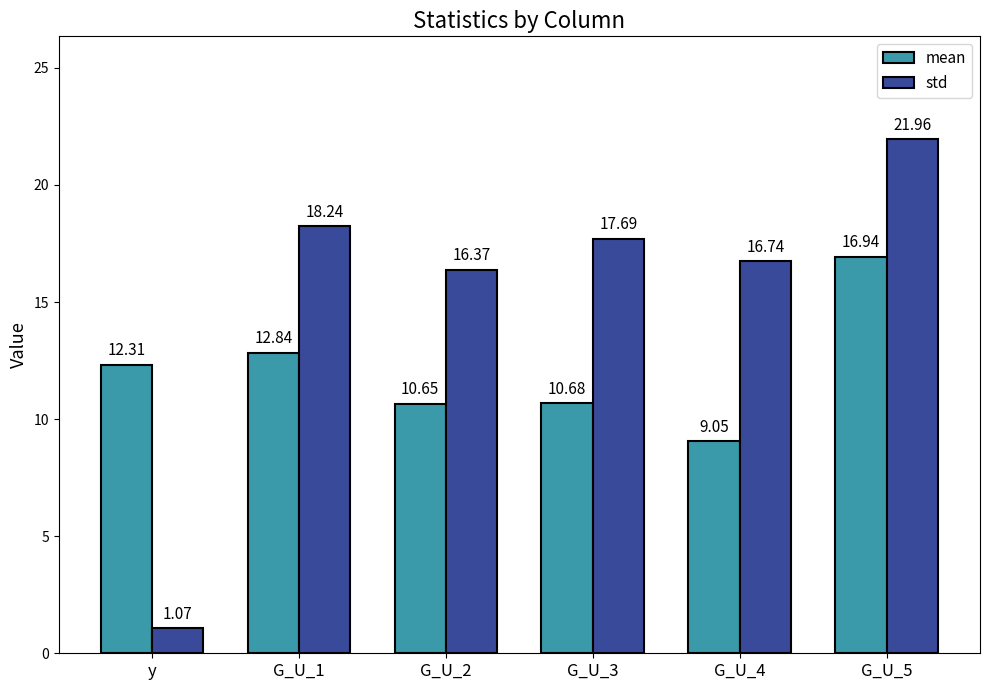

What is the average value of the std series?

15.3